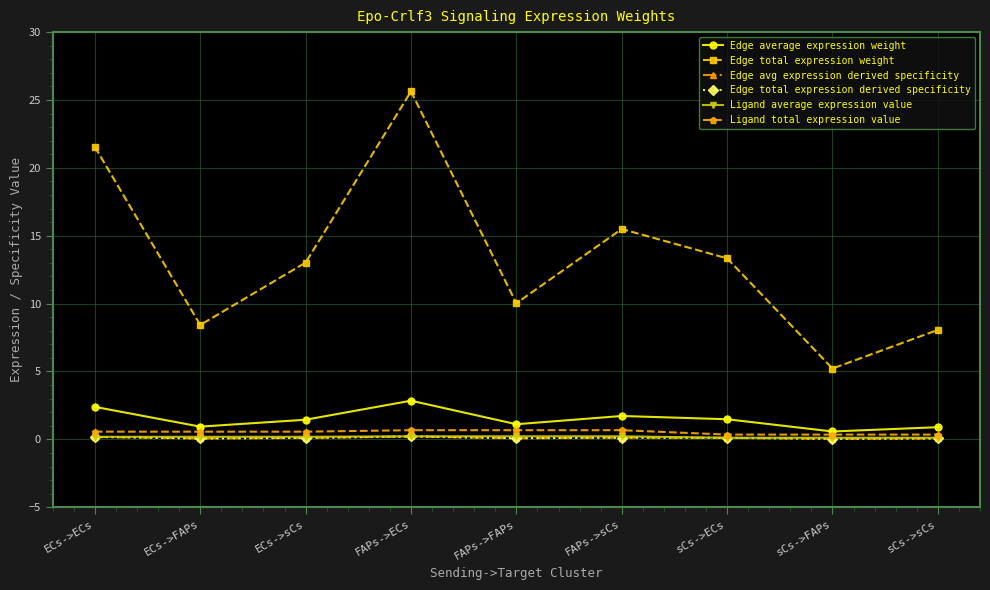

Does the chart have visible grid lines?

Yes